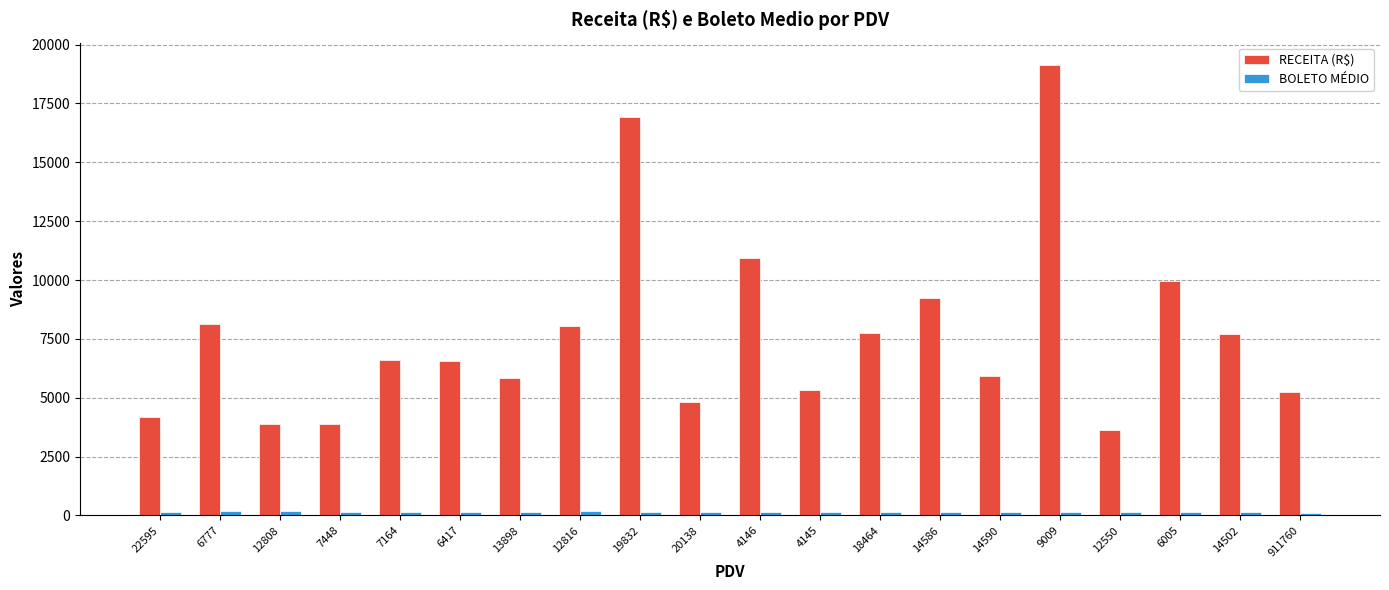

The value of RECEITA (R$) at 9009 is 8960.4. True or false?

False